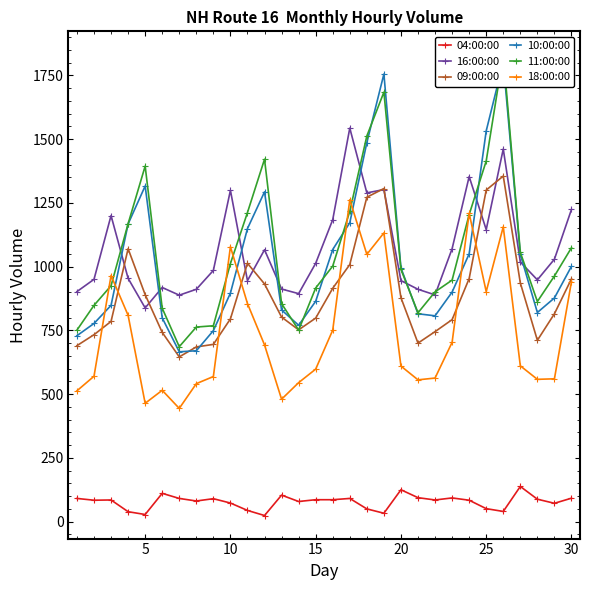

What are all the series names shown in the legend?

04:00:00, 16:00:00, 09:00:00, 10:00:00, 11:00:00, 18:00:00